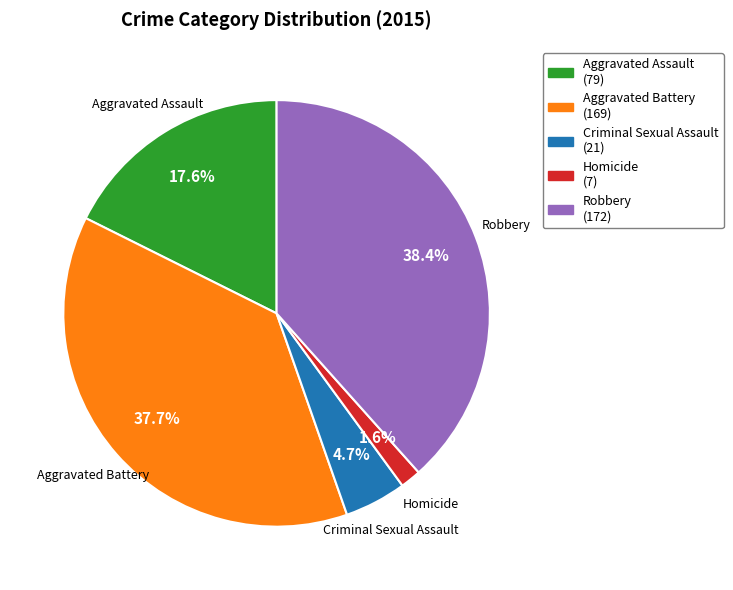

To the nearest percent, what portion does Aggravated Assault represent?

18%